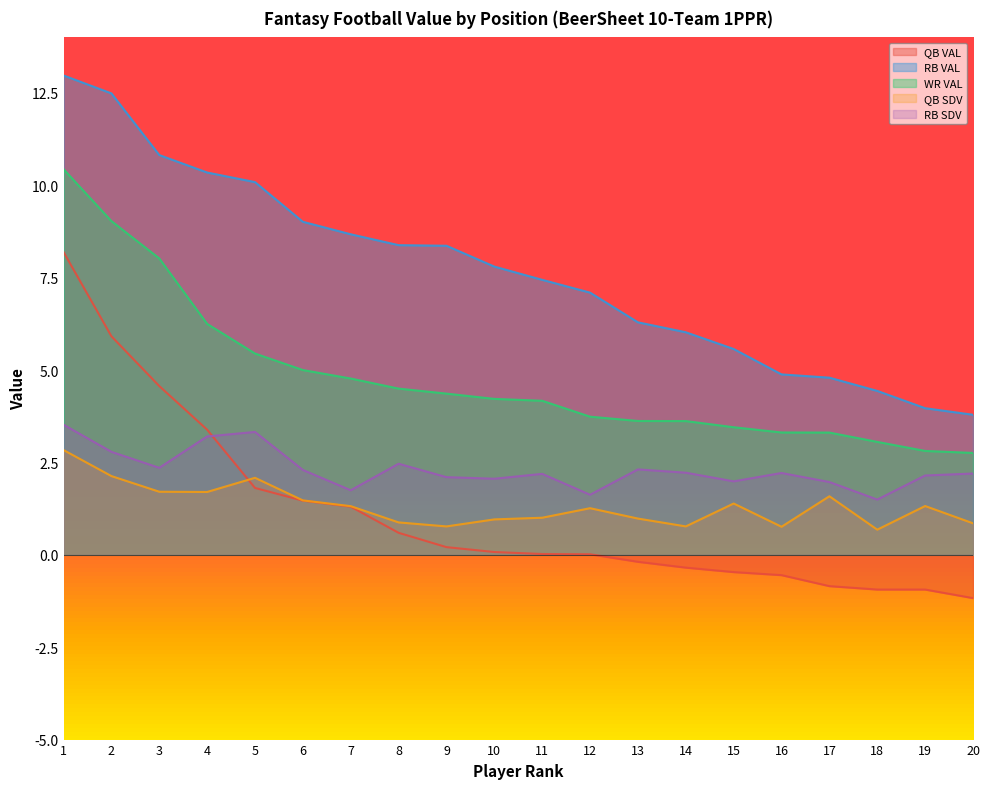

What is the value of the WR VAL point at the 18th from the left?

3.1